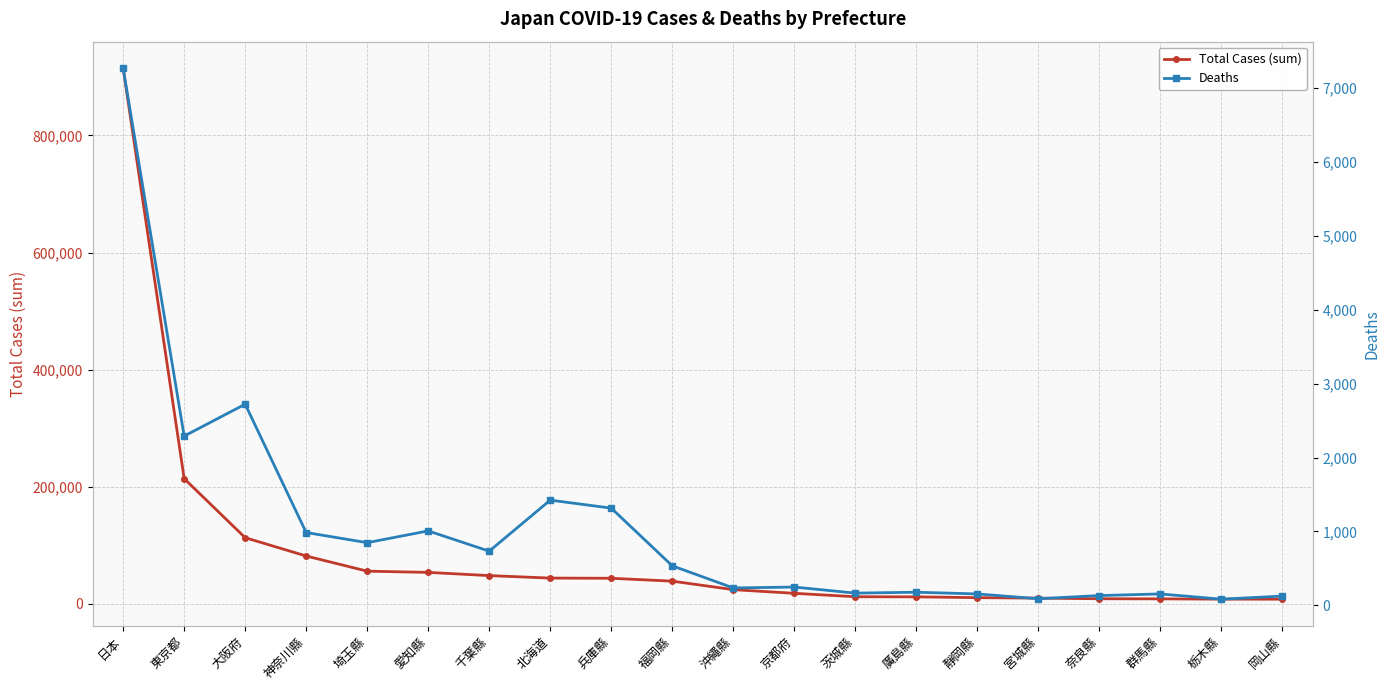

What is the total value across all series at 茨城縣?

12467